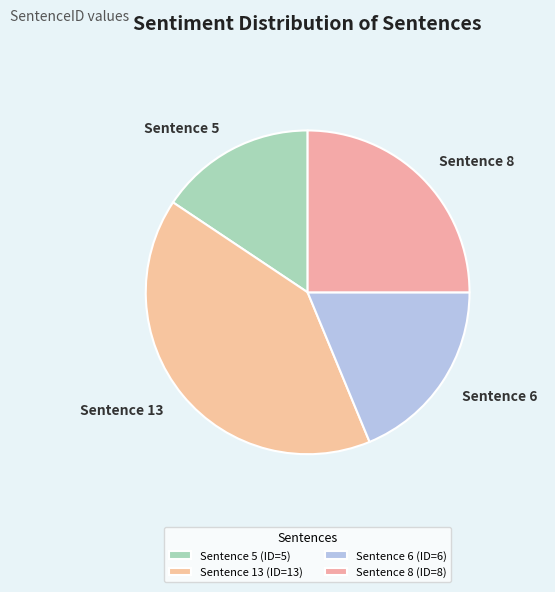

Do Sentence 8 and Sentence 13 together represent more than half of the pie?

Yes